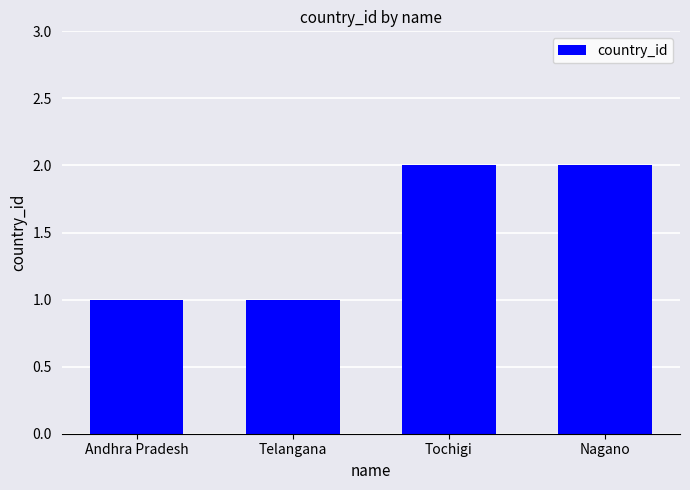

Count the values in the range 1 to 2.

4